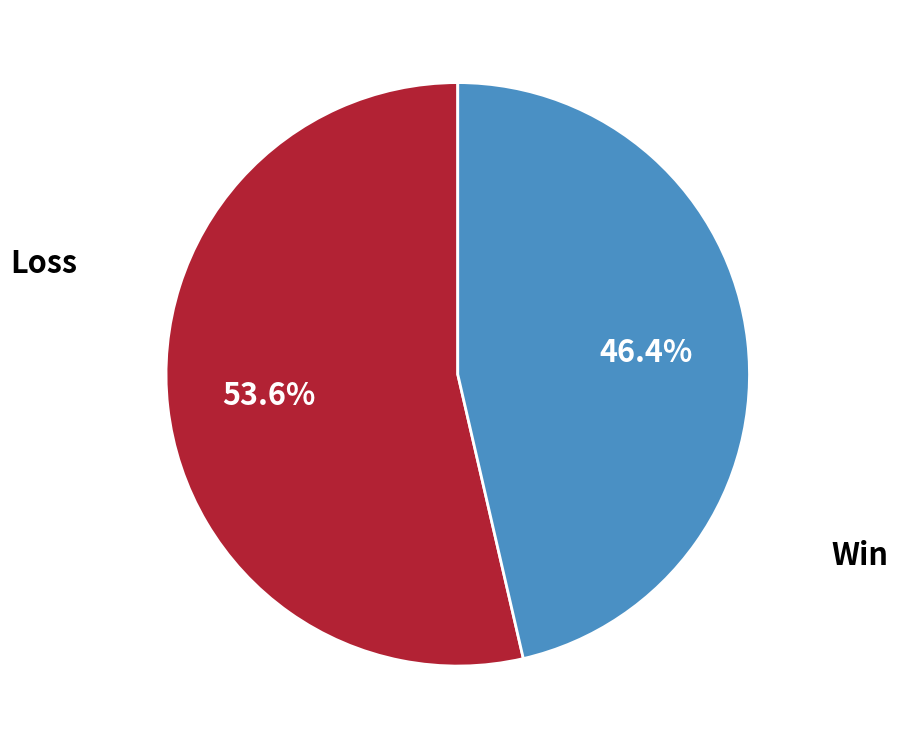

To the nearest percent, what is the difference between the largest and smallest slice percentages?

7%